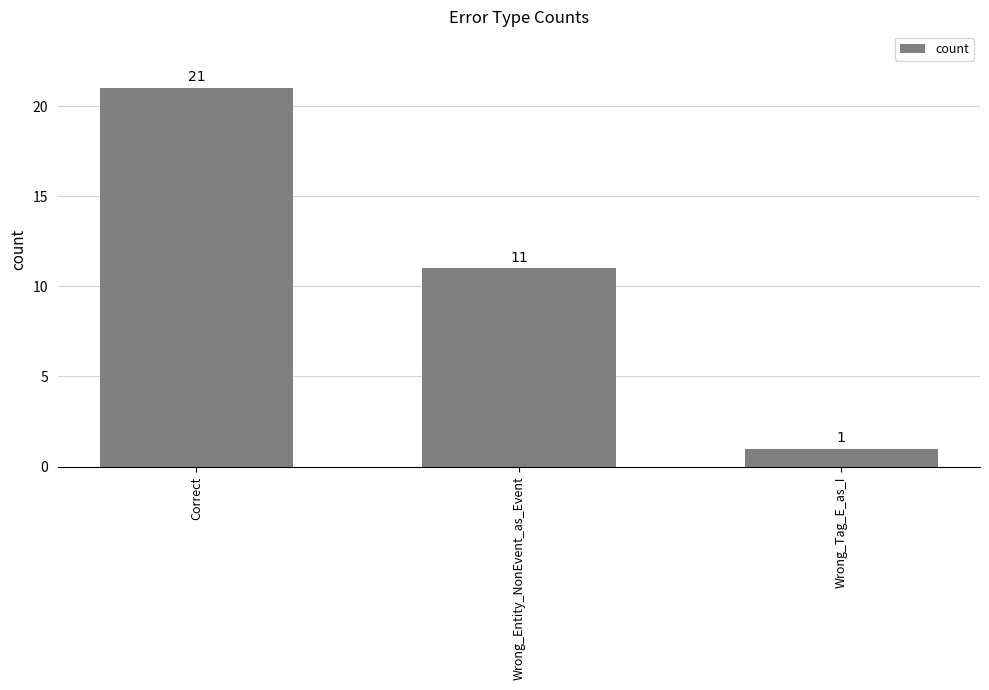

Between Correct and Wrong_Tag_E_as_I, which is larger?

Correct